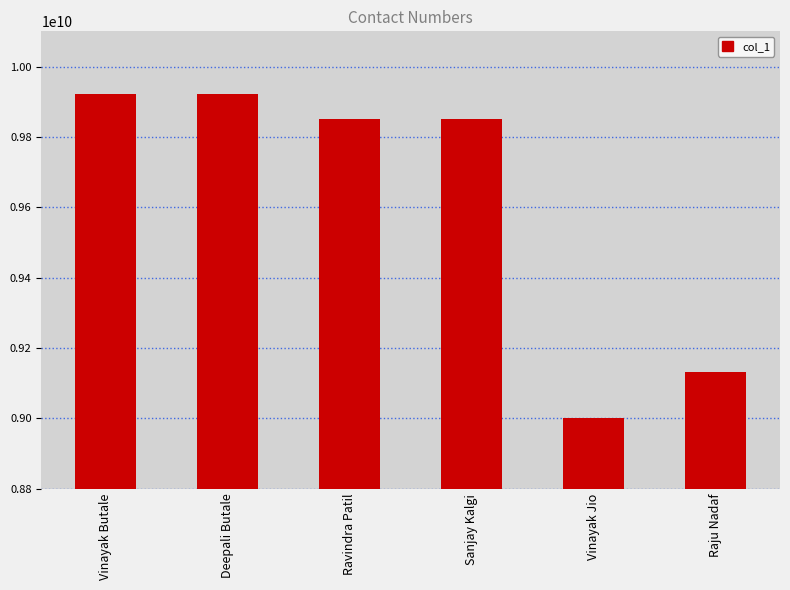

Where is the data nearest to the value 9461311906?

Raju Nadaf